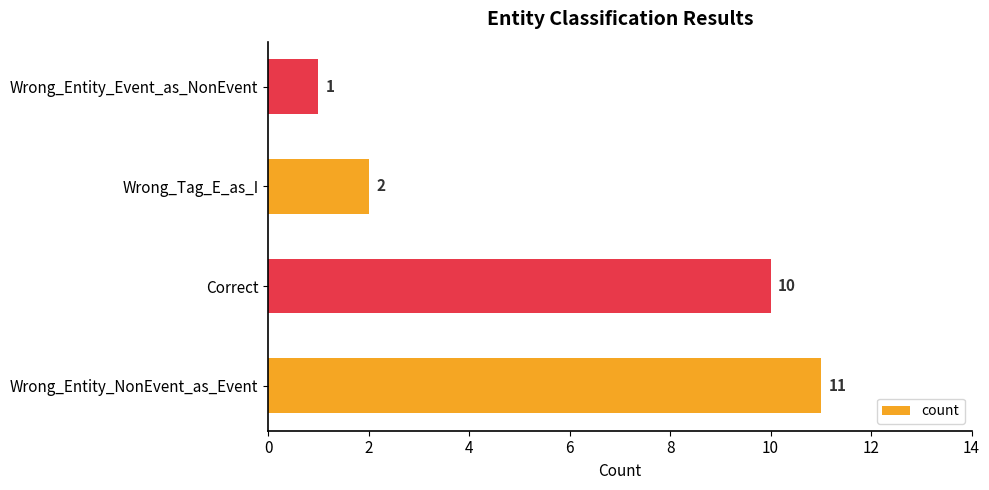

How many bars are there in total?

4